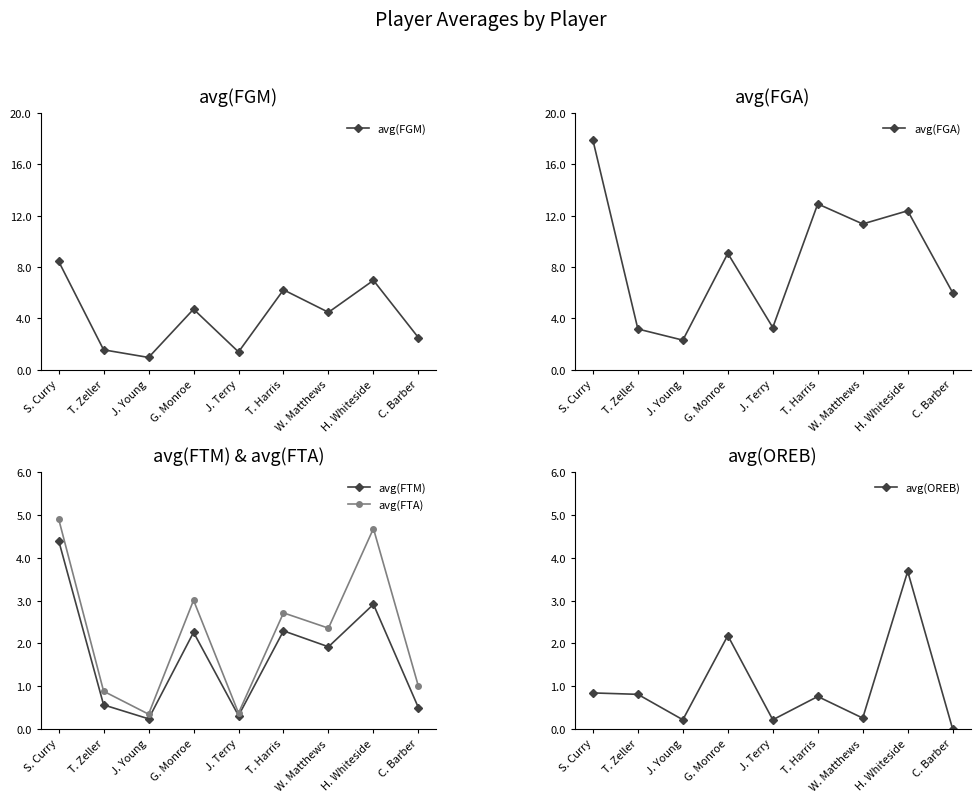

Reading left to right, transcribe all the data shown in this chart.

avg(FGM): S. Curry=8.4	T. Zeller=1.6	J. Young=1.0	G. Monroe=4.7	J. Terry=1.4	T. Harris=6.2	W. Matthews=4.5	H. Whiteside=7.0	C. Barber=2.5
avg(FGA): S. Curry=17.9	T. Zeller=3.2	J. Young=2.3	G. Monroe=9.1	J. Terry=3.3	T. Harris=12.9	W. Matthews=11.4	H. Whiteside=12.4	C. Barber=6.0
avg(FTM): S. Curry=4.4	T. Zeller=0.6	J. Young=0.2	G. Monroe=2.3	J. Terry=0.3	T. Harris=2.3	W. Matthews=1.9	H. Whiteside=2.9	C. Barber=0.5
avg(FTA): S. Curry=4.9	T. Zeller=0.9	J. Young=0.3	G. Monroe=3.0	J. Terry=0.4	T. Harris=2.7	W. Matthews=2.4	H. Whiteside=4.7	C. Barber=1.0
avg(OREB): S. Curry=0.8	T. Zeller=0.8	J. Young=0.2	G. Monroe=2.2	J. Terry=0.2	T. Harris=0.8	W. Matthews=0.3	H. Whiteside=3.7	C. Barber=0.0